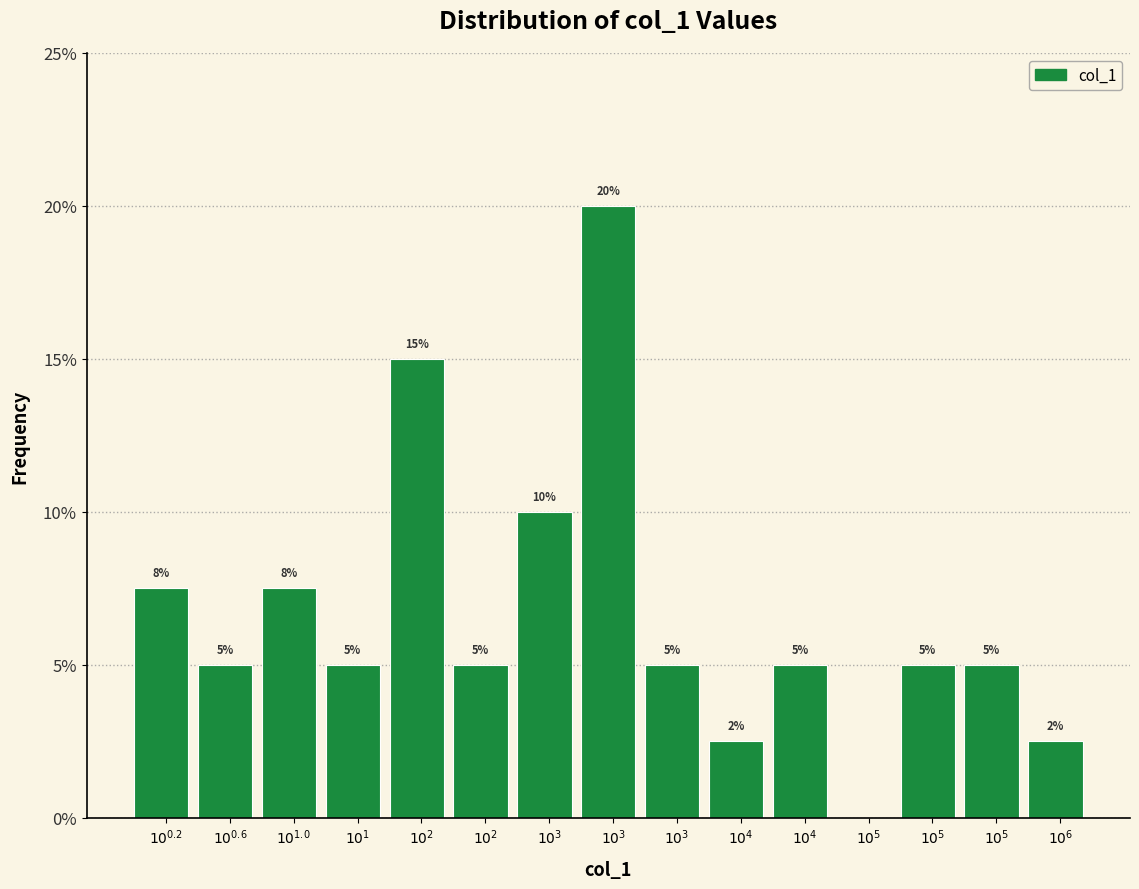

Are the bars horizontal?

No